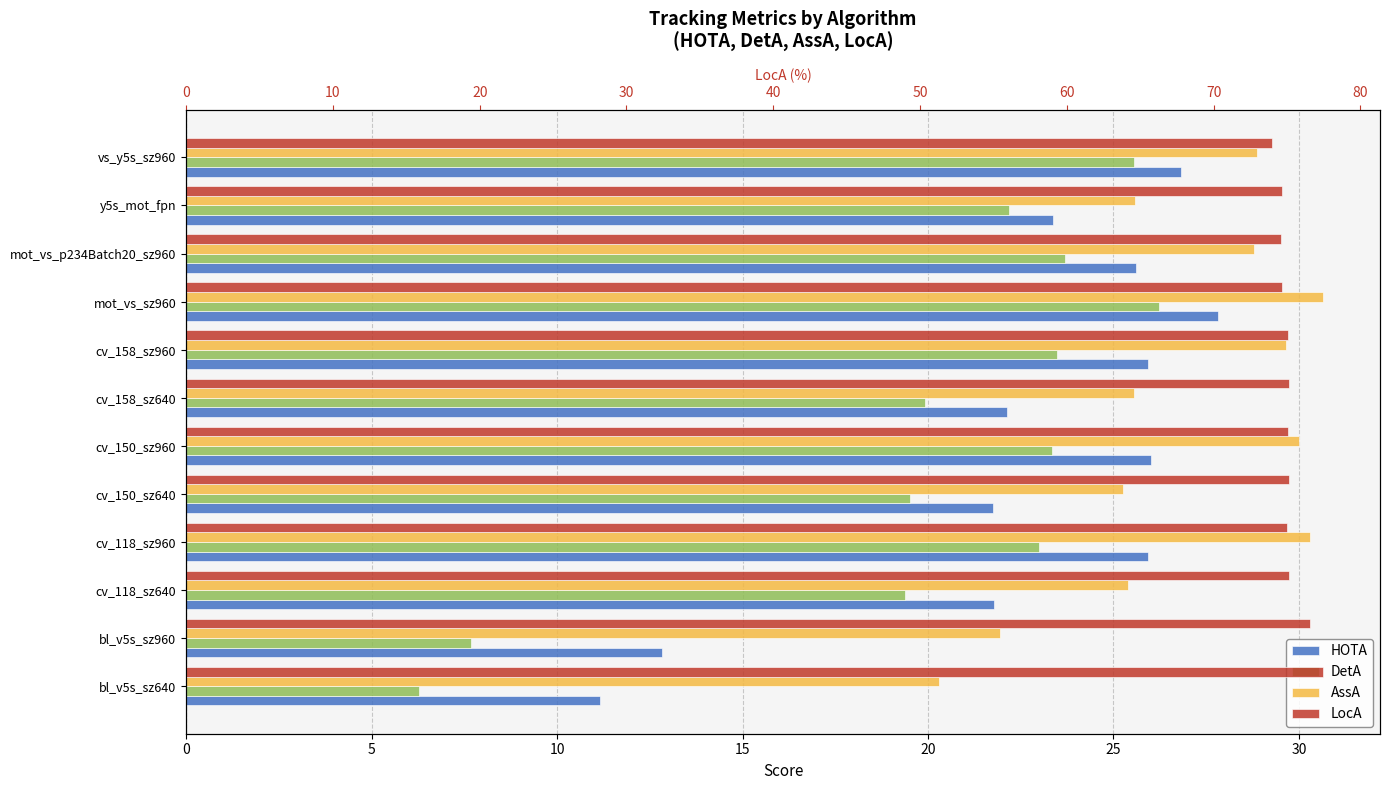

What is the difference between the maximum and minimum values in the LocA series?

3.5